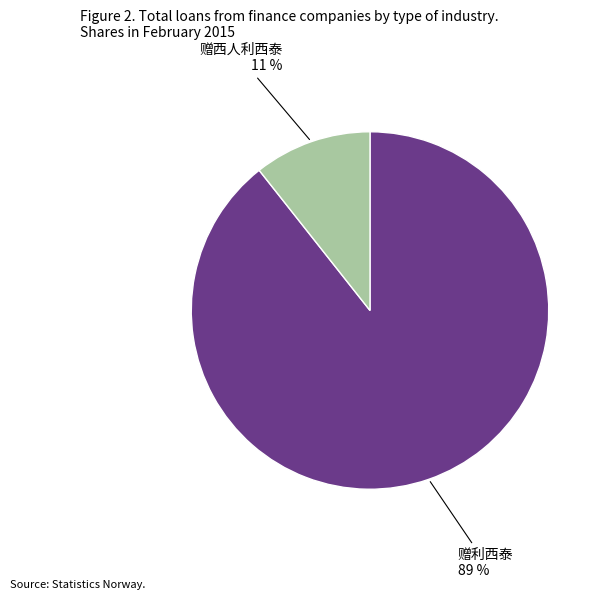

To the nearest percent, what is the average slice percentage?

50%